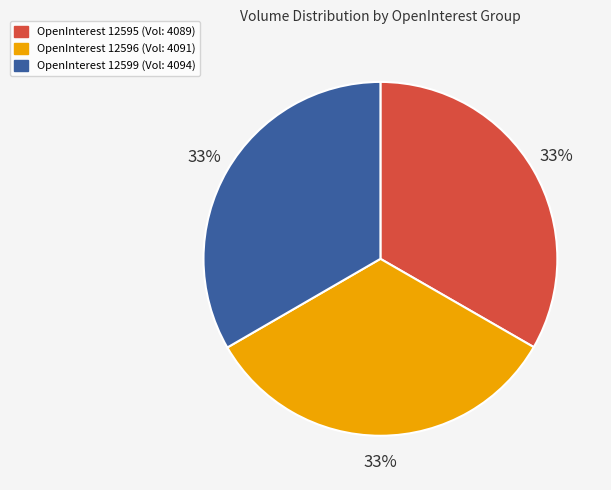

What is the ratio of the value at OpenInterest 12596 (Vol: 4091) to the value at OpenInterest 12595 (Vol: 4089)?

1.0